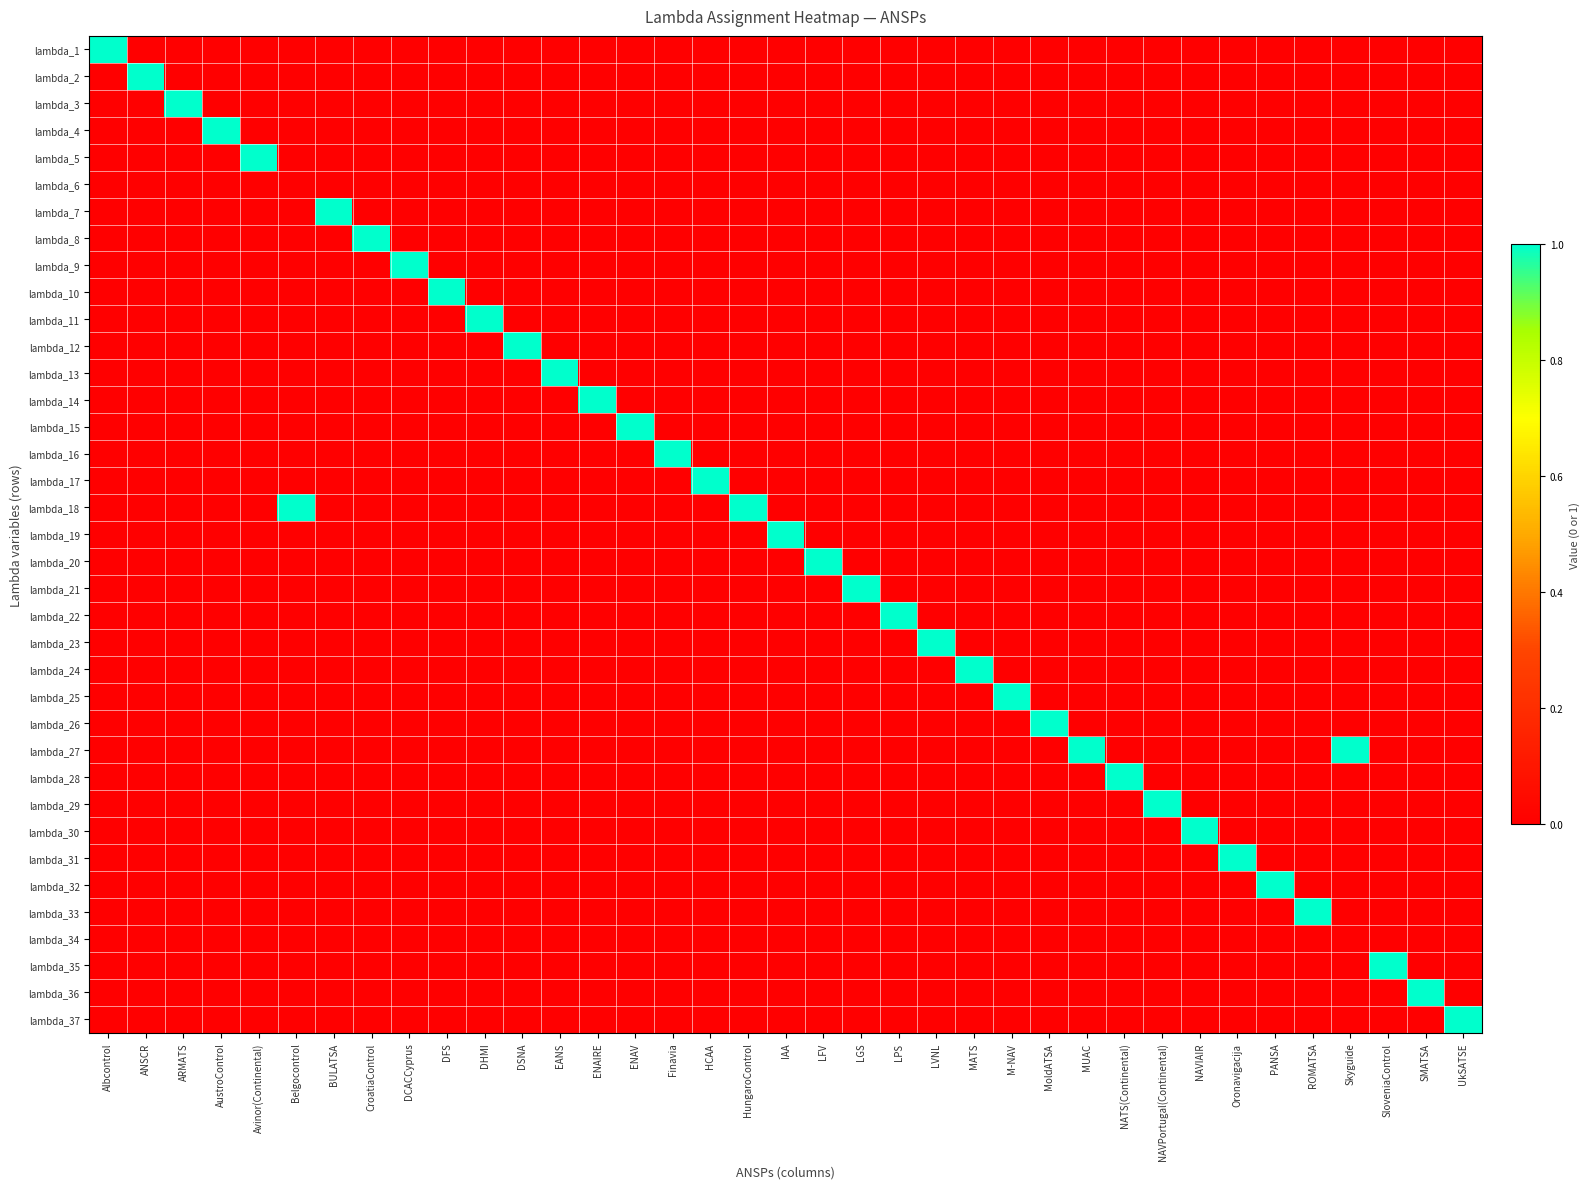

Reading left to right, extract all data points from this chart.

lambda_1: Albcontrol=1	ANSCR=0	ARMATS=0	AustroControl=0	Avinor(Continental)=0	Belgocontrol=0	BULATSA=0	CroatiaControl=0	DCACCyprus=0	DFS=0	DHMI=0	DSNA=0	EANS=0	ENAIRE=0	ENAV=0	Finavia=0	HCAA=0	HungaroControl=0	IAA=0	LFV=0	LGS=0	LPS=0	LVNL=0	MATS=0	M-NAV=0	MoldATSA=0	MUAC=0	NATS(Continental)=0	NAVPortugal(Continental)=0	NAVIAIR=0	Oronavigacija=0	PANSA=0	ROMATSA=0	Skyguide=0	SloveniaControl=0	SMATSA=0	UkSATSE=0
lambda_2: Albcontrol=0	ANSCR=1	ARMATS=0	AustroControl=0	Avinor(Continental)=0	Belgocontrol=0	BULATSA=0	CroatiaControl=0	DCACCyprus=0	DFS=0	DHMI=0	DSNA=0	EANS=0	ENAIRE=0	ENAV=0	Finavia=0	HCAA=0	HungaroControl=0	IAA=0	LFV=0	LGS=0	LPS=0	LVNL=0	MATS=0	M-NAV=0	MoldATSA=0	MUAC=0	NATS(Continental)=0	NAVPortugal(Continental)=0	NAVIAIR=0	Oronavigacija=0	PANSA=0	ROMATSA=0	Skyguide=0	SloveniaControl=0	SMATSA=0	UkSATSE=0
lambda_3: Albcontrol=0	ANSCR=0	ARMATS=1	AustroControl=0	Avinor(Continental)=0	Belgocontrol=0	BULATSA=0	CroatiaControl=0	DCACCyprus=0	DFS=0	DHMI=0	DSNA=0	EANS=0	ENAIRE=0	ENAV=0	Finavia=0	HCAA=0	HungaroControl=0	IAA=0	LFV=0	LGS=0	LPS=0	LVNL=0	MATS=0	M-NAV=0	MoldATSA=0	MUAC=0	NATS(Continental)=0	NAVPortugal(Continental)=0	NAVIAIR=0	Oronavigacija=0	PANSA=0	ROMATSA=0	Skyguide=0	SloveniaControl=0	SMATSA=0	UkSATSE=0
lambda_4: Albcontrol=0	ANSCR=0	ARMATS=0	AustroControl=1	Avinor(Continental)=0	Belgocontrol=0	BULATSA=0	CroatiaControl=0	DCACCyprus=0	DFS=0	DHMI=0	DSNA=0	EANS=0	ENAIRE=0	ENAV=0	Finavia=0	HCAA=0	HungaroControl=0	IAA=0	LFV=0	LGS=0	LPS=0	LVNL=0	MATS=0	M-NAV=0	MoldATSA=0	MUAC=0	NATS(Continental)=0	NAVPortugal(Continental)=0	NAVIAIR=0	Oronavigacija=0	PANSA=0	ROMATSA=0	Skyguide=0	SloveniaControl=0	SMATSA=0	UkSATSE=0
lambda_5: Albcontrol=0	ANSCR=0	ARMATS=0	AustroControl=0	Avinor(Continental)=1	Belgocontrol=0	BULATSA=0	CroatiaControl=0	DCACCyprus=0	DFS=0	DHMI=0	DSNA=0	EANS=0	ENAIRE=0	ENAV=0	Finavia=0	HCAA=0	HungaroControl=0	IAA=0	LFV=0	LGS=0	LPS=0	LVNL=0	MATS=0	M-NAV=0	MoldATSA=0	MUAC=0	NATS(Continental)=0	NAVPortugal(Continental)=0	NAVIAIR=0	Oronavigacija=0	PANSA=0	ROMATSA=0	Skyguide=0	SloveniaControl=0	SMATSA=0	UkSATSE=0
lambda_6: Albcontrol=0	ANSCR=0	ARMATS=0	AustroControl=0	Avinor(Continental)=0	Belgocontrol=0	BULATSA=0	CroatiaControl=0	DCACCyprus=0	DFS=0	DHMI=0	DSNA=0	EANS=0	ENAIRE=0	ENAV=0	Finavia=0	HCAA=0	HungaroControl=0	IAA=0	LFV=0	LGS=0	LPS=0	LVNL=0	MATS=0	M-NAV=0	MoldATSA=0	MUAC=0	NATS(Continental)=0	NAVPortugal(Continental)=0	NAVIAIR=0	Oronavigacija=0	PANSA=0	ROMATSA=0	Skyguide=0	SloveniaControl=0	SMATSA=0	UkSATSE=0
lambda_7: Albcontrol=0	ANSCR=0	ARMATS=0	AustroControl=0	Avinor(Continental)=0	Belgocontrol=0	BULATSA=1	CroatiaControl=0	DCACCyprus=0	DFS=0	DHMI=0	DSNA=0	EANS=0	ENAIRE=0	ENAV=0	Finavia=0	HCAA=0	HungaroControl=0	IAA=0	LFV=0	LGS=0	LPS=0	LVNL=0	MATS=0	M-NAV=0	MoldATSA=0	MUAC=0	NATS(Continental)=0	NAVPortugal(Continental)=0	NAVIAIR=0	Oronavigacija=0	PANSA=0	ROMATSA=0	Skyguide=0	SloveniaControl=0	SMATSA=0	UkSATSE=0
lambda_8: Albcontrol=0	ANSCR=0	ARMATS=0	AustroControl=0	Avinor(Continental)=0	Belgocontrol=0	BULATSA=0	CroatiaControl=1	DCACCyprus=0	DFS=0	DHMI=0	DSNA=0	EANS=0	ENAIRE=0	ENAV=0	Finavia=0	HCAA=0	HungaroControl=0	IAA=0	LFV=0	LGS=0	LPS=0	LVNL=0	MATS=0	M-NAV=0	MoldATSA=0	MUAC=0	NATS(Continental)=0	NAVPortugal(Continental)=0	NAVIAIR=0	Oronavigacija=0	PANSA=0	ROMATSA=0	Skyguide=0	SloveniaControl=0	SMATSA=0	UkSATSE=0
lambda_9: Albcontrol=0	ANSCR=0	ARMATS=0	AustroControl=0	Avinor(Continental)=0	Belgocontrol=0	BULATSA=0	CroatiaControl=0	DCACCyprus=1	DFS=0	DHMI=0	DSNA=0	EANS=0	ENAIRE=0	ENAV=0	Finavia=0	HCAA=0	HungaroControl=0	IAA=0	LFV=0	LGS=0	LPS=0	LVNL=0	MATS=0	M-NAV=0	MoldATSA=0	MUAC=0	NATS(Continental)=0	NAVPortugal(Continental)=0	NAVIAIR=0	Oronavigacija=0	PANSA=0	ROMATSA=0	Skyguide=0	SloveniaControl=0	SMATSA=0	UkSATSE=0
lambda_10: Albcontrol=0	ANSCR=0	ARMATS=0	AustroControl=0	Avinor(Continental)=0	Belgocontrol=0	BULATSA=0	CroatiaControl=0	DCACCyprus=0	DFS=1	DHMI=0	DSNA=0	EANS=0	ENAIRE=0	ENAV=0	Finavia=0	HCAA=0	HungaroControl=0	IAA=0	LFV=0	LGS=0	LPS=0	LVNL=0	MATS=0	M-NAV=0	MoldATSA=0	MUAC=0	NATS(Continental)=0	NAVPortugal(Continental)=0	NAVIAIR=0	Oronavigacija=0	PANSA=0	ROMATSA=0	Skyguide=0	SloveniaControl=0	SMATSA=0	UkSATSE=0
lambda_11: Albcontrol=0	ANSCR=0	ARMATS=0	AustroControl=0	Avinor(Continental)=0	Belgocontrol=0	BULATSA=0	CroatiaControl=0	DCACCyprus=0	DFS=0	DHMI=1	DSNA=0	EANS=0	ENAIRE=0	ENAV=0	Finavia=0	HCAA=0	HungaroControl=0	IAA=0	LFV=0	LGS=0	LPS=0	LVNL=0	MATS=0	M-NAV=0	MoldATSA=0	MUAC=0	NATS(Continental)=0	NAVPortugal(Continental)=0	NAVIAIR=0	Oronavigacija=0	PANSA=0	ROMATSA=0	Skyguide=0	SloveniaControl=0	SMATSA=0	UkSATSE=0
lambda_12: Albcontrol=0	ANSCR=0	ARMATS=0	AustroControl=0	Avinor(Continental)=0	Belgocontrol=0	BULATSA=0	CroatiaControl=0	DCACCyprus=0	DFS=0	DHMI=0	DSNA=1	EANS=0	ENAIRE=0	ENAV=0	Finavia=0	HCAA=0	HungaroControl=0	IAA=0	LFV=0	LGS=0	LPS=0	LVNL=0	MATS=0	M-NAV=0	MoldATSA=0	MUAC=0	NATS(Continental)=0	NAVPortugal(Continental)=0	NAVIAIR=0	Oronavigacija=0	PANSA=0	ROMATSA=0	Skyguide=0	SloveniaControl=0	SMATSA=0	UkSATSE=0
lambda_13: Albcontrol=0	ANSCR=0	ARMATS=0	AustroControl=0	Avinor(Continental)=0	Belgocontrol=0	BULATSA=0	CroatiaControl=0	DCACCyprus=0	DFS=0	DHMI=0	DSNA=0	EANS=1	ENAIRE=0	ENAV=0	Finavia=0	HCAA=0	HungaroControl=0	IAA=0	LFV=0	LGS=0	LPS=0	LVNL=0	MATS=0	M-NAV=0	MoldATSA=0	MUAC=0	NATS(Continental)=0	NAVPortugal(Continental)=0	NAVIAIR=0	Oronavigacija=0	PANSA=0	ROMATSA=0	Skyguide=0	SloveniaControl=0	SMATSA=0	UkSATSE=0
lambda_14: Albcontrol=0	ANSCR=0	ARMATS=0	AustroControl=0	Avinor(Continental)=0	Belgocontrol=0	BULATSA=0	CroatiaControl=0	DCACCyprus=0	DFS=0	DHMI=0	DSNA=0	EANS=0	ENAIRE=1	ENAV=0	Finavia=0	HCAA=0	HungaroControl=0	IAA=0	LFV=0	LGS=0	LPS=0	LVNL=0	MATS=0	M-NAV=0	MoldATSA=0	MUAC=0	NATS(Continental)=0	NAVPortugal(Continental)=0	NAVIAIR=0	Oronavigacija=0	PANSA=0	ROMATSA=0	Skyguide=0	SloveniaControl=0	SMATSA=0	UkSATSE=0
lambda_15: Albcontrol=0	ANSCR=0	ARMATS=0	AustroControl=0	Avinor(Continental)=0	Belgocontrol=0	BULATSA=0	CroatiaControl=0	DCACCyprus=0	DFS=0	DHMI=0	DSNA=0	EANS=0	ENAIRE=0	ENAV=1	Finavia=0	HCAA=0	HungaroControl=0	IAA=0	LFV=0	LGS=0	LPS=0	LVNL=0	MATS=0	M-NAV=0	MoldATSA=0	MUAC=0	NATS(Continental)=0	NAVPortugal(Continental)=0	NAVIAIR=0	Oronavigacija=0	PANSA=0	ROMATSA=0	Skyguide=0	SloveniaControl=0	SMATSA=0	UkSATSE=0
lambda_16: Albcontrol=0	ANSCR=0	ARMATS=0	AustroControl=0	Avinor(Continental)=0	Belgocontrol=0	BULATSA=0	CroatiaControl=0	DCACCyprus=0	DFS=0	DHMI=0	DSNA=0	EANS=0	ENAIRE=0	ENAV=0	Finavia=1	HCAA=0	HungaroControl=0	IAA=0	LFV=0	LGS=0	LPS=0	LVNL=0	MATS=0	M-NAV=0	MoldATSA=0	MUAC=0	NATS(Continental)=0	NAVPortugal(Continental)=0	NAVIAIR=0	Oronavigacija=0	PANSA=0	ROMATSA=0	Skyguide=0	SloveniaControl=0	SMATSA=0	UkSATSE=0
lambda_17: Albcontrol=0	ANSCR=0	ARMATS=0	AustroControl=0	Avinor(Continental)=0	Belgocontrol=0	BULATSA=0	CroatiaControl=0	DCACCyprus=0	DFS=0	DHMI=0	DSNA=0	EANS=0	ENAIRE=0	ENAV=0	Finavia=0	HCAA=1	HungaroControl=0	IAA=0	LFV=0	LGS=0	LPS=0	LVNL=0	MATS=0	M-NAV=0	MoldATSA=0	MUAC=0	NATS(Continental)=0	NAVPortugal(Continental)=0	NAVIAIR=0	Oronavigacija=0	PANSA=0	ROMATSA=0	Skyguide=0	SloveniaControl=0	SMATSA=0	UkSATSE=0
lambda_18: Albcontrol=0	ANSCR=0	ARMATS=0	AustroControl=0	Avinor(Continental)=0	Belgocontrol=1	BULATSA=0	CroatiaControl=0	DCACCyprus=0	DFS=0	DHMI=0	DSNA=0	EANS=0	ENAIRE=0	ENAV=0	Finavia=0	HCAA=0	HungaroControl=1	IAA=0	LFV=0	LGS=0	LPS=0	LVNL=0	MATS=0	M-NAV=0	MoldATSA=0	MUAC=0	NATS(Continental)=0	NAVPortugal(Continental)=0	NAVIAIR=0	Oronavigacija=0	PANSA=0	ROMATSA=0	Skyguide=0	SloveniaControl=0	SMATSA=0	UkSATSE=0
lambda_19: Albcontrol=0	ANSCR=0	ARMATS=0	AustroControl=0	Avinor(Continental)=0	Belgocontrol=0	BULATSA=0	CroatiaControl=0	DCACCyprus=0	DFS=0	DHMI=0	DSNA=0	EANS=0	ENAIRE=0	ENAV=0	Finavia=0	HCAA=0	HungaroControl=0	IAA=1	LFV=0	LGS=0	LPS=0	LVNL=0	MATS=0	M-NAV=0	MoldATSA=0	MUAC=0	NATS(Continental)=0	NAVPortugal(Continental)=0	NAVIAIR=0	Oronavigacija=0	PANSA=0	ROMATSA=0	Skyguide=0	SloveniaControl=0	SMATSA=0	UkSATSE=0
lambda_20: Albcontrol=0	ANSCR=0	ARMATS=0	AustroControl=0	Avinor(Continental)=0	Belgocontrol=0	BULATSA=0	CroatiaControl=0	DCACCyprus=0	DFS=0	DHMI=0	DSNA=0	EANS=0	ENAIRE=0	ENAV=0	Finavia=0	HCAA=0	HungaroControl=0	IAA=0	LFV=1	LGS=0	LPS=0	LVNL=0	MATS=0	M-NAV=0	MoldATSA=0	MUAC=0	NATS(Continental)=0	NAVPortugal(Continental)=0	NAVIAIR=0	Oronavigacija=0	PANSA=0	ROMATSA=0	Skyguide=0	SloveniaControl=0	SMATSA=0	UkSATSE=0
lambda_21: Albcontrol=0	ANSCR=0	ARMATS=0	AustroControl=0	Avinor(Continental)=0	Belgocontrol=0	BULATSA=0	CroatiaControl=0	DCACCyprus=0	DFS=0	DHMI=0	DSNA=0	EANS=0	ENAIRE=0	ENAV=0	Finavia=0	HCAA=0	HungaroControl=0	IAA=0	LFV=0	LGS=1	LPS=0	LVNL=0	MATS=0	M-NAV=0	MoldATSA=0	MUAC=0	NATS(Continental)=0	NAVPortugal(Continental)=0	NAVIAIR=0	Oronavigacija=0	PANSA=0	ROMATSA=0	Skyguide=0	SloveniaControl=0	SMATSA=0	UkSATSE=0
lambda_22: Albcontrol=0	ANSCR=0	ARMATS=0	AustroControl=0	Avinor(Continental)=0	Belgocontrol=0	BULATSA=0	CroatiaControl=0	DCACCyprus=0	DFS=0	DHMI=0	DSNA=0	EANS=0	ENAIRE=0	ENAV=0	Finavia=0	HCAA=0	HungaroControl=0	IAA=0	LFV=0	LGS=0	LPS=1	LVNL=0	MATS=0	M-NAV=0	MoldATSA=0	MUAC=0	NATS(Continental)=0	NAVPortugal(Continental)=0	NAVIAIR=0	Oronavigacija=0	PANSA=0	ROMATSA=0	Skyguide=0	SloveniaControl=0	SMATSA=0	UkSATSE=0
lambda_23: Albcontrol=0	ANSCR=0	ARMATS=0	AustroControl=0	Avinor(Continental)=0	Belgocontrol=0	BULATSA=0	CroatiaControl=0	DCACCyprus=0	DFS=0	DHMI=0	DSNA=0	EANS=0	ENAIRE=0	ENAV=0	Finavia=0	HCAA=0	HungaroControl=0	IAA=0	LFV=0	LGS=0	LPS=0	LVNL=1	MATS=0	M-NAV=0	MoldATSA=0	MUAC=0	NATS(Continental)=0	NAVPortugal(Continental)=0	NAVIAIR=0	Oronavigacija=0	PANSA=0	ROMATSA=0	Skyguide=0	SloveniaControl=0	SMATSA=0	UkSATSE=0
lambda_24: Albcontrol=0	ANSCR=0	ARMATS=0	AustroControl=0	Avinor(Continental)=0	Belgocontrol=0	BULATSA=0	CroatiaControl=0	DCACCyprus=0	DFS=0	DHMI=0	DSNA=0	EANS=0	ENAIRE=0	ENAV=0	Finavia=0	HCAA=0	HungaroControl=0	IAA=0	LFV=0	LGS=0	LPS=0	LVNL=0	MATS=1	M-NAV=0	MoldATSA=0	MUAC=0	NATS(Continental)=0	NAVPortugal(Continental)=0	NAVIAIR=0	Oronavigacija=0	PANSA=0	ROMATSA=0	Skyguide=0	SloveniaControl=0	SMATSA=0	UkSATSE=0
lambda_25: Albcontrol=0	ANSCR=0	ARMATS=0	AustroControl=0	Avinor(Continental)=0	Belgocontrol=0	BULATSA=0	CroatiaControl=0	DCACCyprus=0	DFS=0	DHMI=0	DSNA=0	EANS=0	ENAIRE=0	ENAV=0	Finavia=0	HCAA=0	HungaroControl=0	IAA=0	LFV=0	LGS=0	LPS=0	LVNL=0	MATS=0	M-NAV=1	MoldATSA=0	MUAC=0	NATS(Continental)=0	NAVPortugal(Continental)=0	NAVIAIR=0	Oronavigacija=0	PANSA=0	ROMATSA=0	Skyguide=0	SloveniaControl=0	SMATSA=0	UkSATSE=0
lambda_26: Albcontrol=0	ANSCR=0	ARMATS=0	AustroControl=0	Avinor(Continental)=0	Belgocontrol=0	BULATSA=0	CroatiaControl=0	DCACCyprus=0	DFS=0	DHMI=0	DSNA=0	EANS=0	ENAIRE=0	ENAV=0	Finavia=0	HCAA=0	HungaroControl=0	IAA=0	LFV=0	LGS=0	LPS=0	LVNL=0	MATS=0	M-NAV=0	MoldATSA=1	MUAC=0	NATS(Continental)=0	NAVPortugal(Continental)=0	NAVIAIR=0	Oronavigacija=0	PANSA=0	ROMATSA=0	Skyguide=0	SloveniaControl=0	SMATSA=0	UkSATSE=0
lambda_27: Albcontrol=0	ANSCR=0	ARMATS=0	AustroControl=0	Avinor(Continental)=0	Belgocontrol=0	BULATSA=0	CroatiaControl=0	DCACCyprus=0	DFS=0	DHMI=0	DSNA=0	EANS=0	ENAIRE=0	ENAV=0	Finavia=0	HCAA=0	HungaroControl=0	IAA=0	LFV=0	LGS=0	LPS=0	LVNL=0	MATS=0	M-NAV=0	MoldATSA=0	MUAC=1	NATS(Continental)=0	NAVPortugal(Continental)=0	NAVIAIR=0	Oronavigacija=0	PANSA=0	ROMATSA=0	Skyguide=1	SloveniaControl=0	SMATSA=0	UkSATSE=0
lambda_28: Albcontrol=0	ANSCR=0	ARMATS=0	AustroControl=0	Avinor(Continental)=0	Belgocontrol=0	BULATSA=0	CroatiaControl=0	DCACCyprus=0	DFS=0	DHMI=0	DSNA=0	EANS=0	ENAIRE=0	ENAV=0	Finavia=0	HCAA=0	HungaroControl=0	IAA=0	LFV=0	LGS=0	LPS=0	LVNL=0	MATS=0	M-NAV=0	MoldATSA=0	MUAC=0	NATS(Continental)=1	NAVPortugal(Continental)=0	NAVIAIR=0	Oronavigacija=0	PANSA=0	ROMATSA=0	Skyguide=0	SloveniaControl=0	SMATSA=0	UkSATSE=0
lambda_29: Albcontrol=0	ANSCR=0	ARMATS=0	AustroControl=0	Avinor(Continental)=0	Belgocontrol=0	BULATSA=0	CroatiaControl=0	DCACCyprus=0	DFS=0	DHMI=0	DSNA=0	EANS=0	ENAIRE=0	ENAV=0	Finavia=0	HCAA=0	HungaroControl=0	IAA=0	LFV=0	LGS=0	LPS=0	LVNL=0	MATS=0	M-NAV=0	MoldATSA=0	MUAC=0	NATS(Continental)=0	NAVPortugal(Continental)=1	NAVIAIR=0	Oronavigacija=0	PANSA=0	ROMATSA=0	Skyguide=0	SloveniaControl=0	SMATSA=0	UkSATSE=0
lambda_30: Albcontrol=0	ANSCR=0	ARMATS=0	AustroControl=0	Avinor(Continental)=0	Belgocontrol=0	BULATSA=0	CroatiaControl=0	DCACCyprus=0	DFS=0	DHMI=0	DSNA=0	EANS=0	ENAIRE=0	ENAV=0	Finavia=0	HCAA=0	HungaroControl=0	IAA=0	LFV=0	LGS=0	LPS=0	LVNL=0	MATS=0	M-NAV=0	MoldATSA=0	MUAC=0	NATS(Continental)=0	NAVPortugal(Continental)=0	NAVIAIR=1	Oronavigacija=0	PANSA=0	ROMATSA=0	Skyguide=0	SloveniaControl=0	SMATSA=0	UkSATSE=0
lambda_31: Albcontrol=0	ANSCR=0	ARMATS=0	AustroControl=0	Avinor(Continental)=0	Belgocontrol=0	BULATSA=0	CroatiaControl=0	DCACCyprus=0	DFS=0	DHMI=0	DSNA=0	EANS=0	ENAIRE=0	ENAV=0	Finavia=0	HCAA=0	HungaroControl=0	IAA=0	LFV=0	LGS=0	LPS=0	LVNL=0	MATS=0	M-NAV=0	MoldATSA=0	MUAC=0	NATS(Continental)=0	NAVPortugal(Continental)=0	NAVIAIR=0	Oronavigacija=1	PANSA=0	ROMATSA=0	Skyguide=0	SloveniaControl=0	SMATSA=0	UkSATSE=0
lambda_32: Albcontrol=0	ANSCR=0	ARMATS=0	AustroControl=0	Avinor(Continental)=0	Belgocontrol=0	BULATSA=0	CroatiaControl=0	DCACCyprus=0	DFS=0	DHMI=0	DSNA=0	EANS=0	ENAIRE=0	ENAV=0	Finavia=0	HCAA=0	HungaroControl=0	IAA=0	LFV=0	LGS=0	LPS=0	LVNL=0	MATS=0	M-NAV=0	MoldATSA=0	MUAC=0	NATS(Continental)=0	NAVPortugal(Continental)=0	NAVIAIR=0	Oronavigacija=0	PANSA=1	ROMATSA=0	Skyguide=0	SloveniaControl=0	SMATSA=0	UkSATSE=0
lambda_33: Albcontrol=0	ANSCR=0	ARMATS=0	AustroControl=0	Avinor(Continental)=0	Belgocontrol=0	BULATSA=0	CroatiaControl=0	DCACCyprus=0	DFS=0	DHMI=0	DSNA=0	EANS=0	ENAIRE=0	ENAV=0	Finavia=0	HCAA=0	HungaroControl=0	IAA=0	LFV=0	LGS=0	LPS=0	LVNL=0	MATS=0	M-NAV=0	MoldATSA=0	MUAC=0	NATS(Continental)=0	NAVPortugal(Continental)=0	NAVIAIR=0	Oronavigacija=0	PANSA=0	ROMATSA=1	Skyguide=0	SloveniaControl=0	SMATSA=0	UkSATSE=0
lambda_34: Albcontrol=0	ANSCR=0	ARMATS=0	AustroControl=0	Avinor(Continental)=0	Belgocontrol=0	BULATSA=0	CroatiaControl=0	DCACCyprus=0	DFS=0	DHMI=0	DSNA=0	EANS=0	ENAIRE=0	ENAV=0	Finavia=0	HCAA=0	HungaroControl=0	IAA=0	LFV=0	LGS=0	LPS=0	LVNL=0	MATS=0	M-NAV=0	MoldATSA=0	MUAC=0	NATS(Continental)=0	NAVPortugal(Continental)=0	NAVIAIR=0	Oronavigacija=0	PANSA=0	ROMATSA=0	Skyguide=0	SloveniaControl=0	SMATSA=0	UkSATSE=0
lambda_35: Albcontrol=0	ANSCR=0	ARMATS=0	AustroControl=0	Avinor(Continental)=0	Belgocontrol=0	BULATSA=0	CroatiaControl=0	DCACCyprus=0	DFS=0	DHMI=0	DSNA=0	EANS=0	ENAIRE=0	ENAV=0	Finavia=0	HCAA=0	HungaroControl=0	IAA=0	LFV=0	LGS=0	LPS=0	LVNL=0	MATS=0	M-NAV=0	MoldATSA=0	MUAC=0	NATS(Continental)=0	NAVPortugal(Continental)=0	NAVIAIR=0	Oronavigacija=0	PANSA=0	ROMATSA=0	Skyguide=0	SloveniaControl=1	SMATSA=0	UkSATSE=0
lambda_36: Albcontrol=0	ANSCR=0	ARMATS=0	AustroControl=0	Avinor(Continental)=0	Belgocontrol=0	BULATSA=0	CroatiaControl=0	DCACCyprus=0	DFS=0	DHMI=0	DSNA=0	EANS=0	ENAIRE=0	ENAV=0	Finavia=0	HCAA=0	HungaroControl=0	IAA=0	LFV=0	LGS=0	LPS=0	LVNL=0	MATS=0	M-NAV=0	MoldATSA=0	MUAC=0	NATS(Continental)=0	NAVPortugal(Continental)=0	NAVIAIR=0	Oronavigacija=0	PANSA=0	ROMATSA=0	Skyguide=0	SloveniaControl=0	SMATSA=1	UkSATSE=0
lambda_37: Albcontrol=0	ANSCR=0	ARMATS=0	AustroControl=0	Avinor(Continental)=0	Belgocontrol=0	BULATSA=0	CroatiaControl=0	DCACCyprus=0	DFS=0	DHMI=0	DSNA=0	EANS=0	ENAIRE=0	ENAV=0	Finavia=0	HCAA=0	HungaroControl=0	IAA=0	LFV=0	LGS=0	LPS=0	LVNL=0	MATS=0	M-NAV=0	MoldATSA=0	MUAC=0	NATS(Continental)=0	NAVPortugal(Continental)=0	NAVIAIR=0	Oronavigacija=0	PANSA=0	ROMATSA=0	Skyguide=0	SloveniaControl=0	SMATSA=0	UkSATSE=1